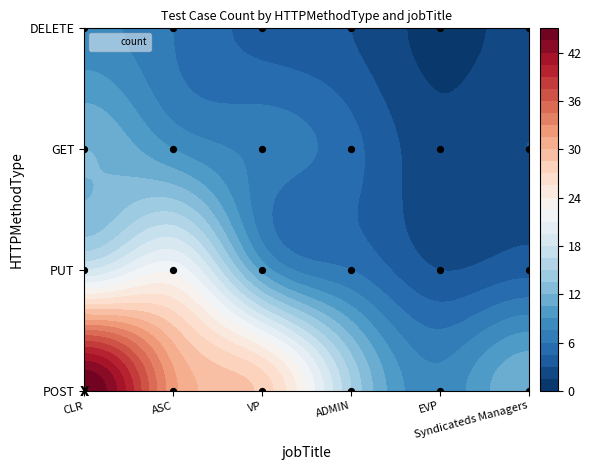

What is the spread (max minus min) of values at EVP?

7